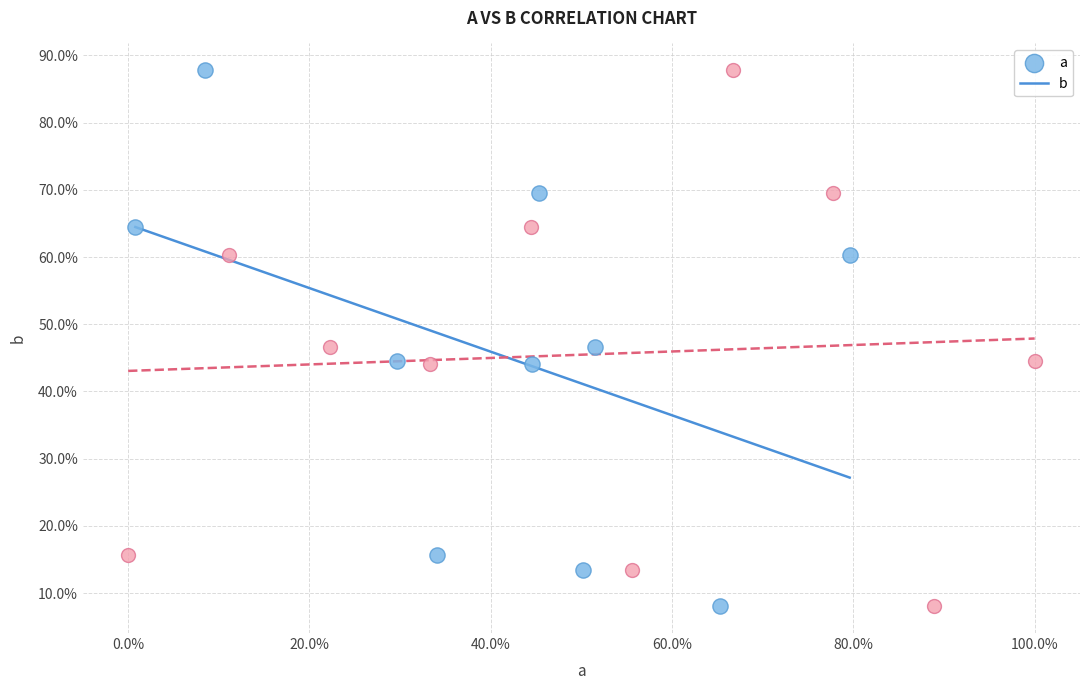

What are all the series names shown in the legend?

a, b